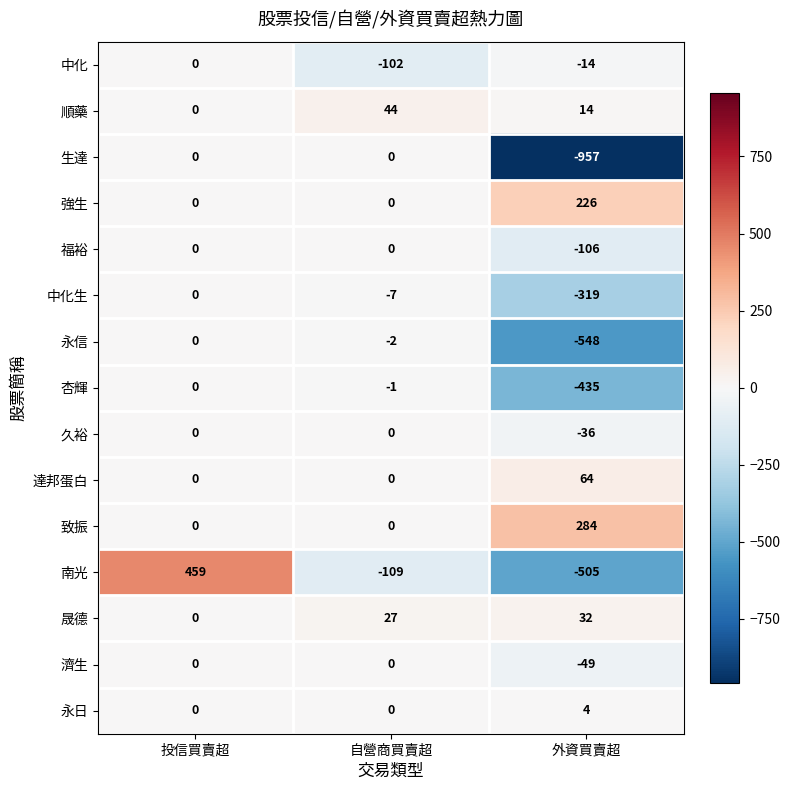

At which category is the sum across all series the highest?

投信買賣超